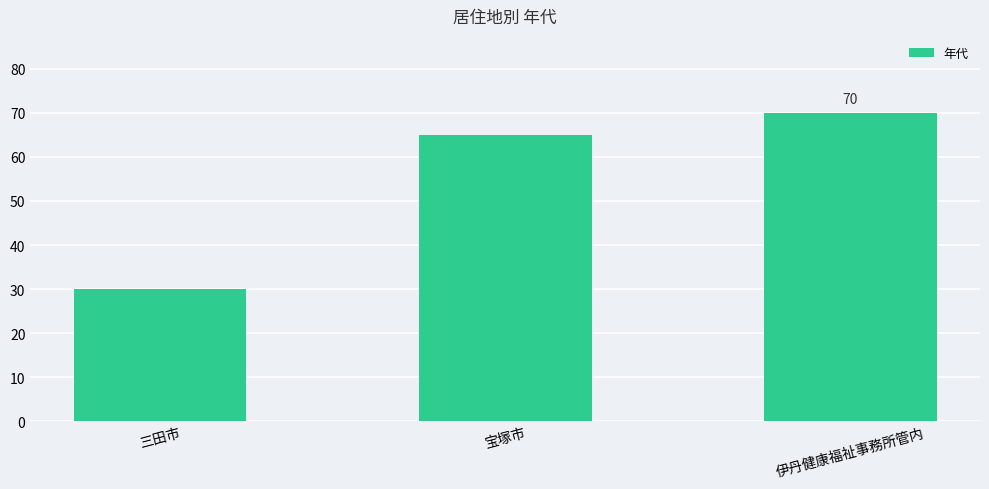

How many series are shown in this chart?

1